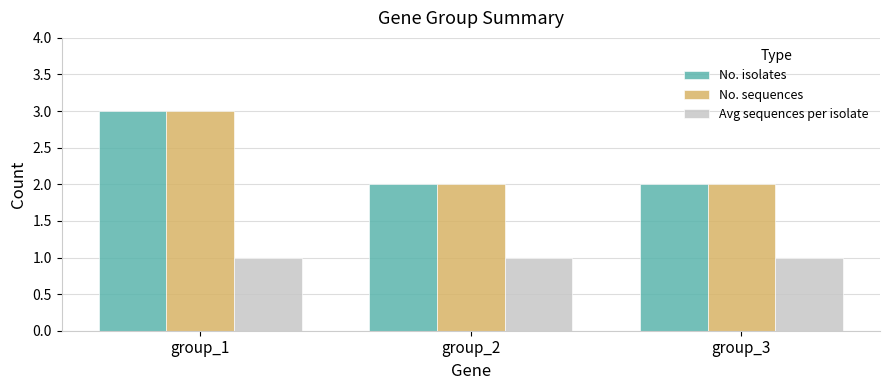

What is the maximum value for No. isolates?

3